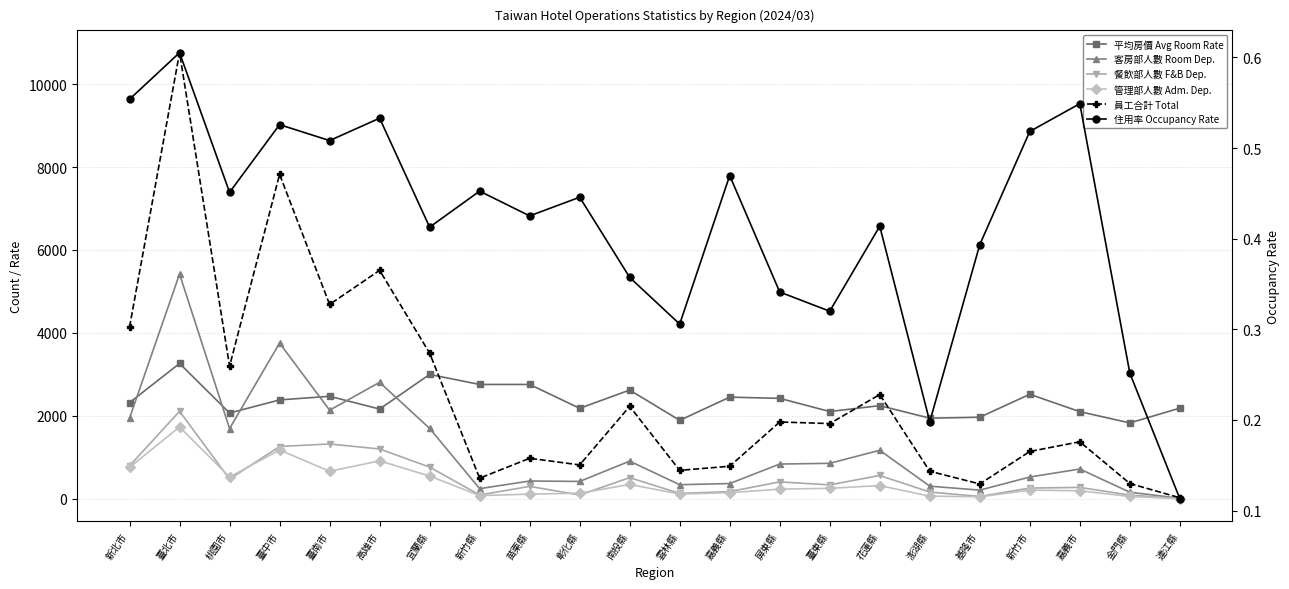

Is the value of 員工合計 Total at 臺南市 greater than the value of 客房部人數 Room Dep. at 連江縣?

Yes